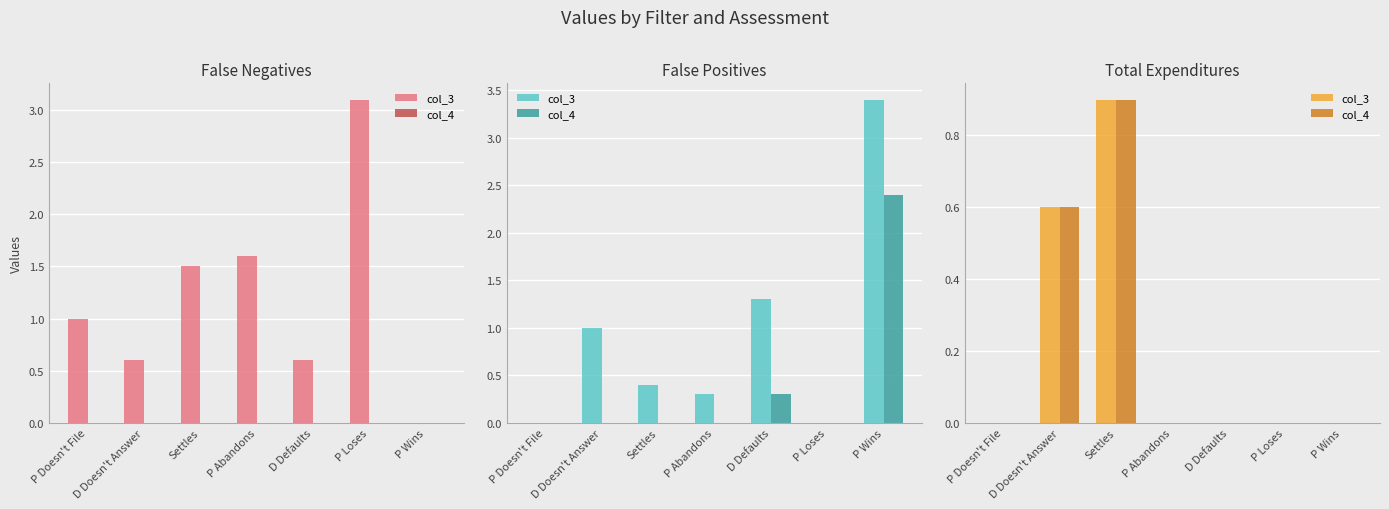

Between P Doesn't File and P Loses, which is larger?

P Doesn't File